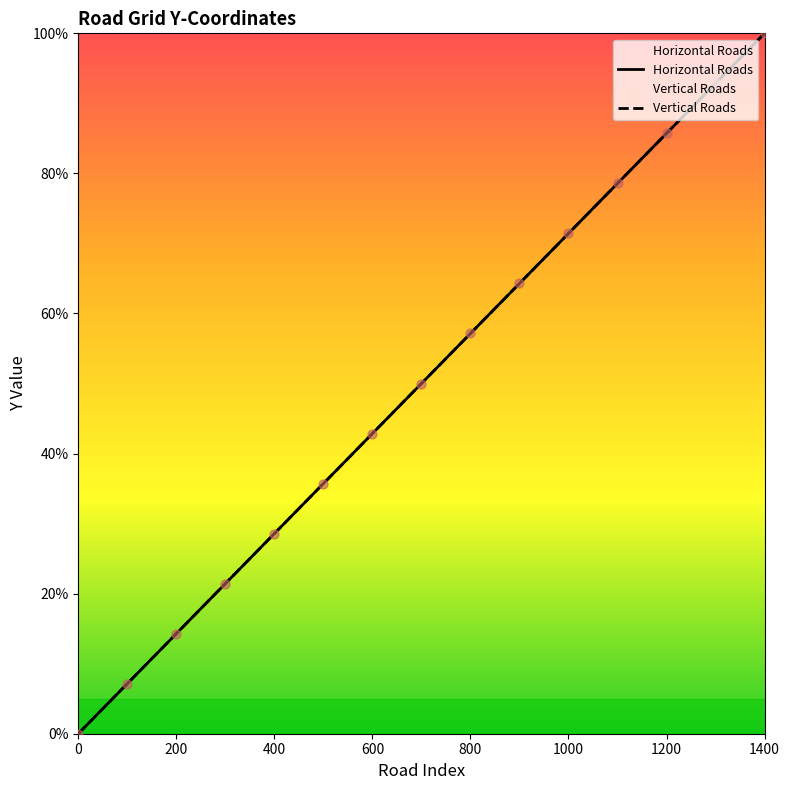

At how many categories does at least one series exceed 11?

13